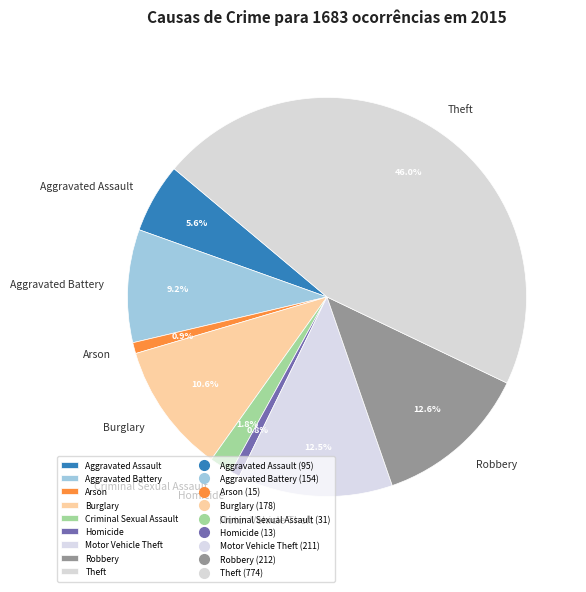

What is the largest slice in the pie chart?

Theft